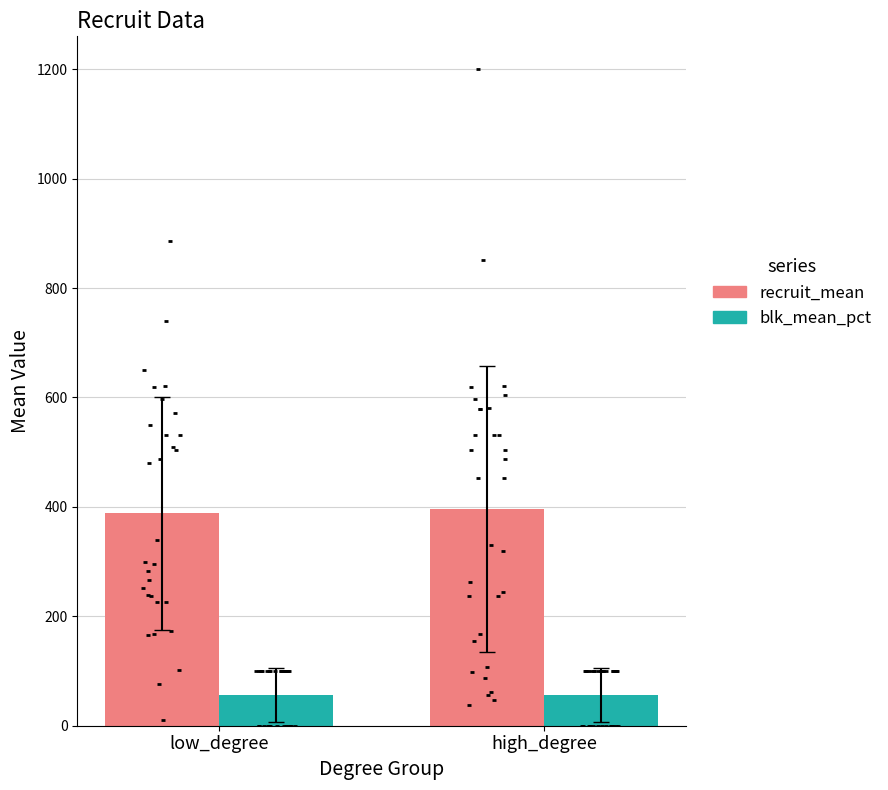

Which series reaches the maximum Y coordinate?

recruit_mean